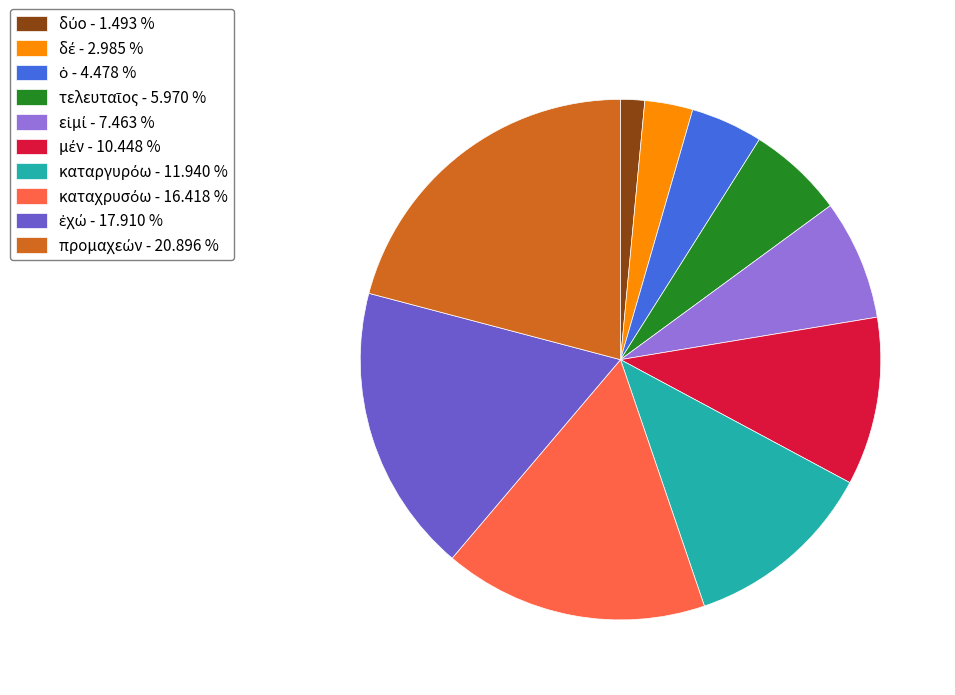

Is there any slice that represents more than half of the pie?

No